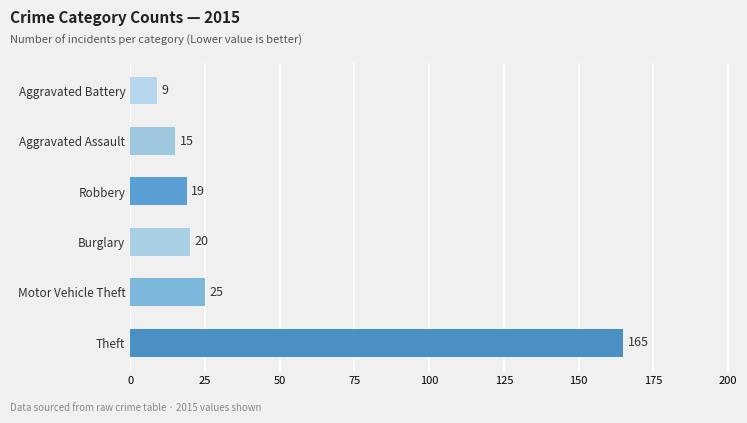

Reading bottom to top, transcribe all the data shown in this chart.

165	25	20	19	15	9